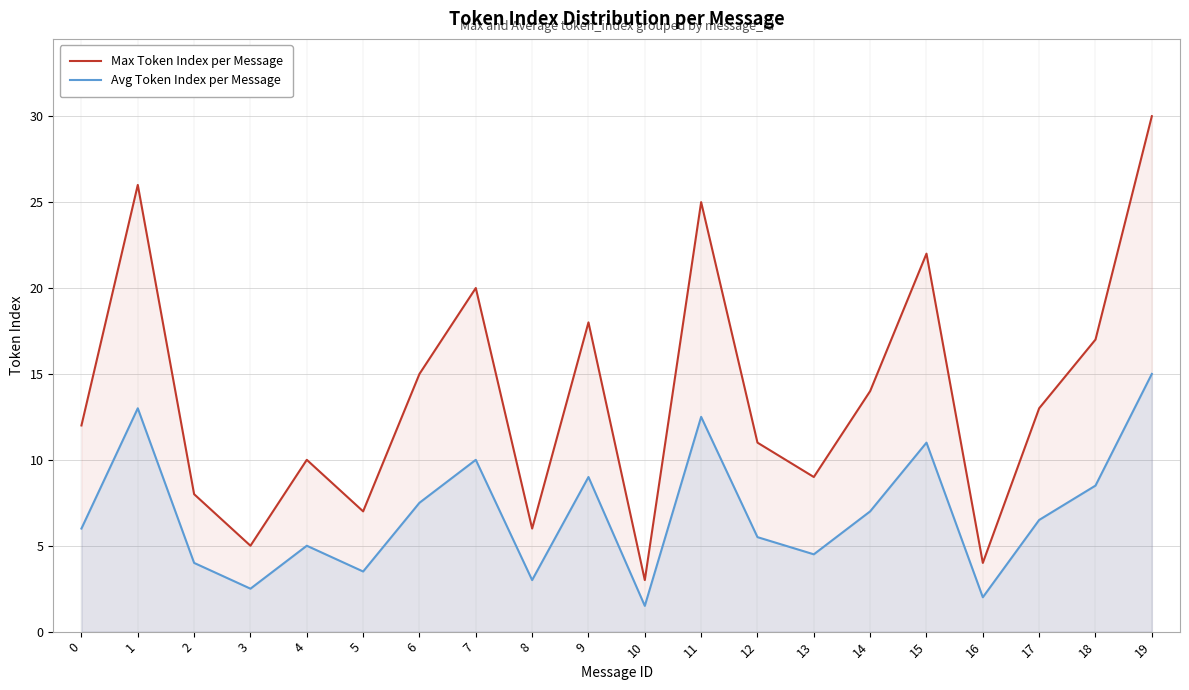

True or false: Max Token Index per Message has a value of 30.0 at 19.

True